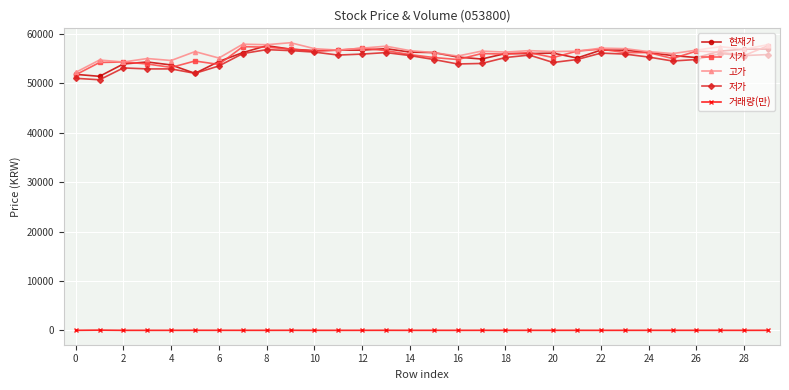

True or false: 고가 and 거래량(만) intersect in this chart.

False